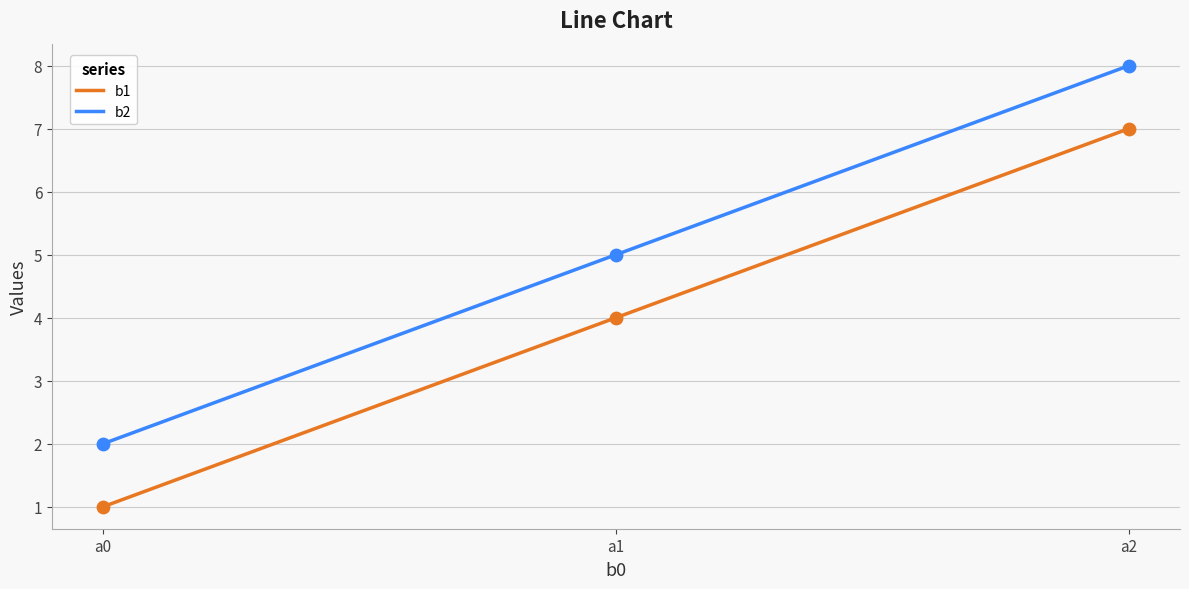

At which category is the sum across all series the highest?

a2